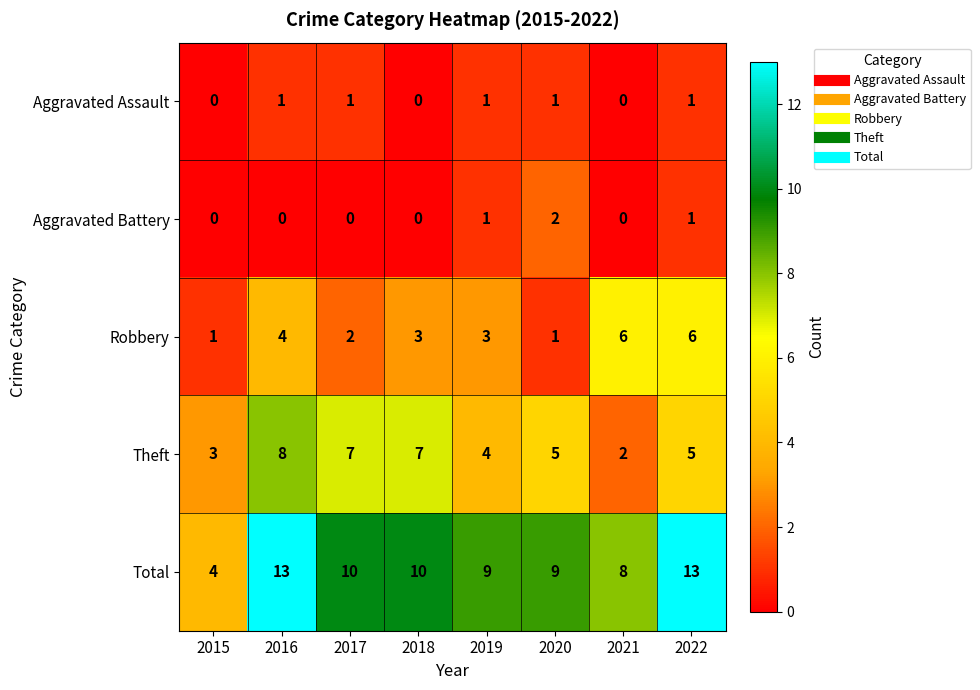

List the series in order of their peak value, highest first.

Total, Theft, Robbery, Aggravated Battery, Aggravated Assault